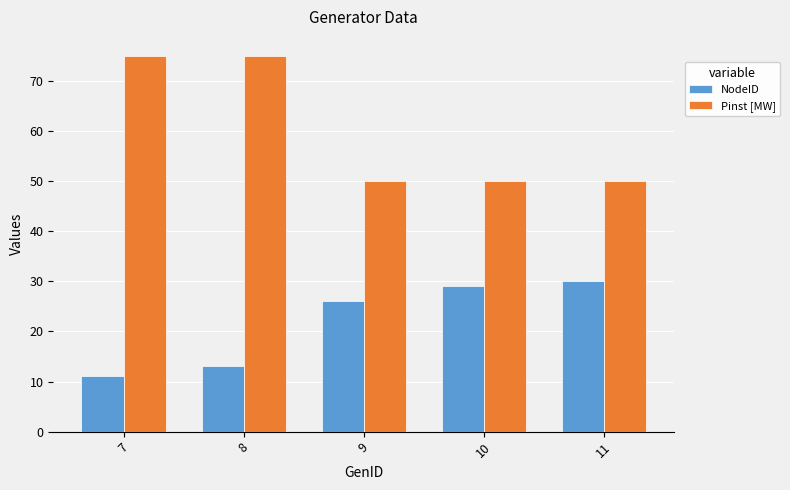

What is the difference between the Pinst [MW] values at 11 and 7?

25